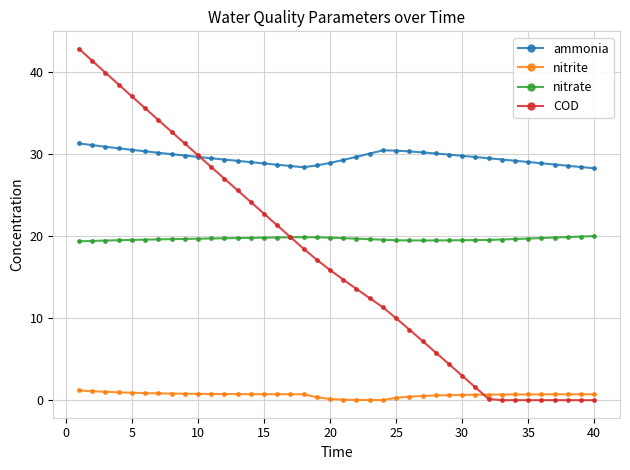

What is the sum of all nitrite values?

25.9